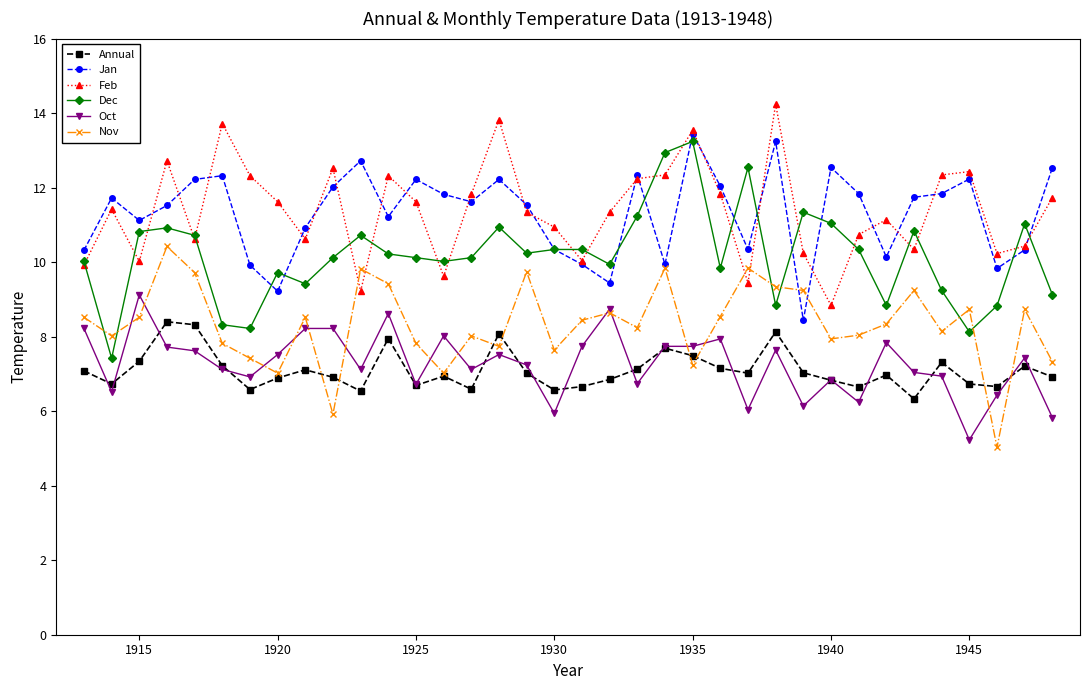

True or false: Annual and Dec cross at least once.

False